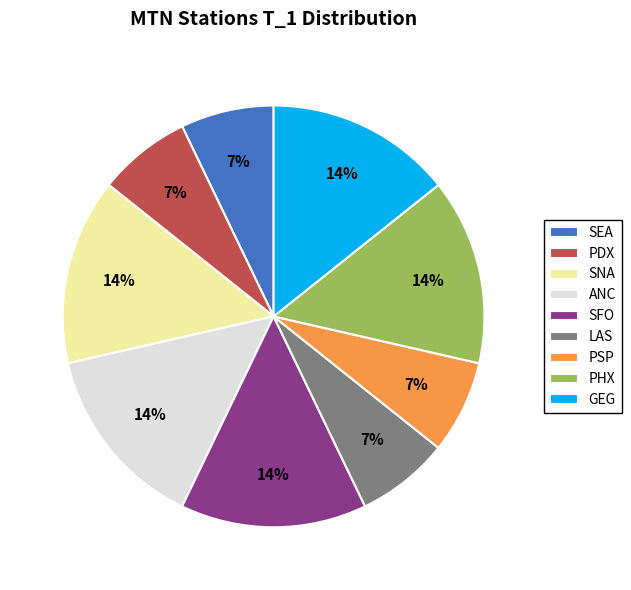

The SFO slice represents 26% of the pie. True or false?

False